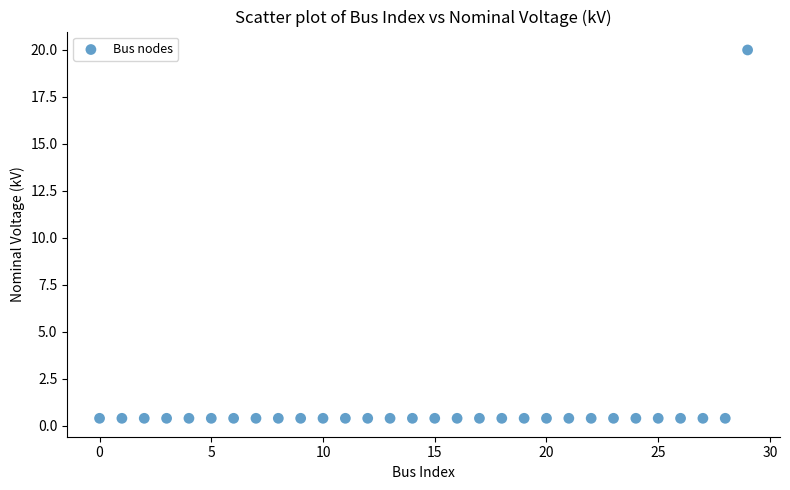

What is the range of Y values (max minus min)?

19.6